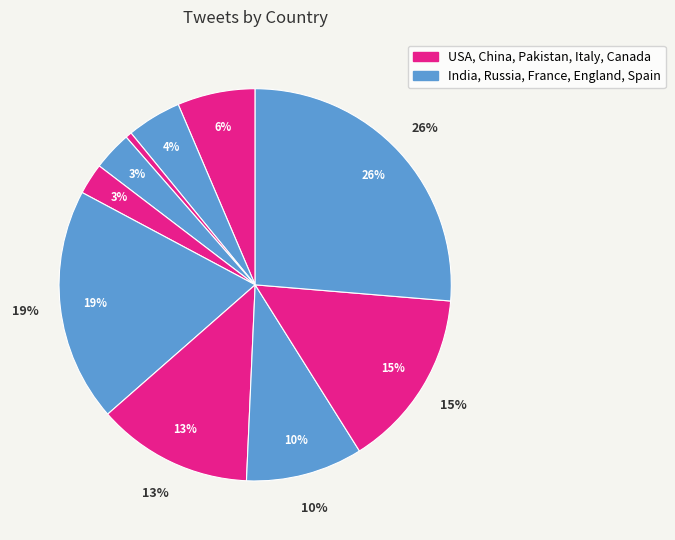

What is the largest slice in the pie chart?

Spain